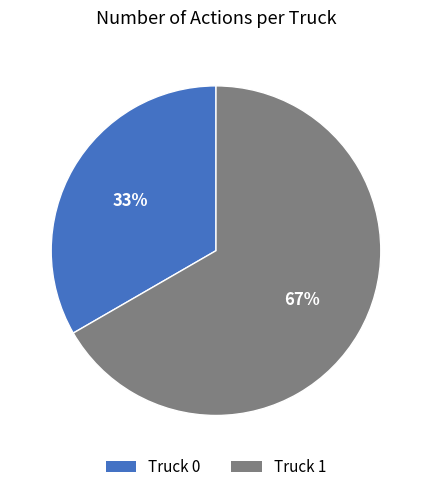

Which category has the biggest portion of the pie?

Truck 1